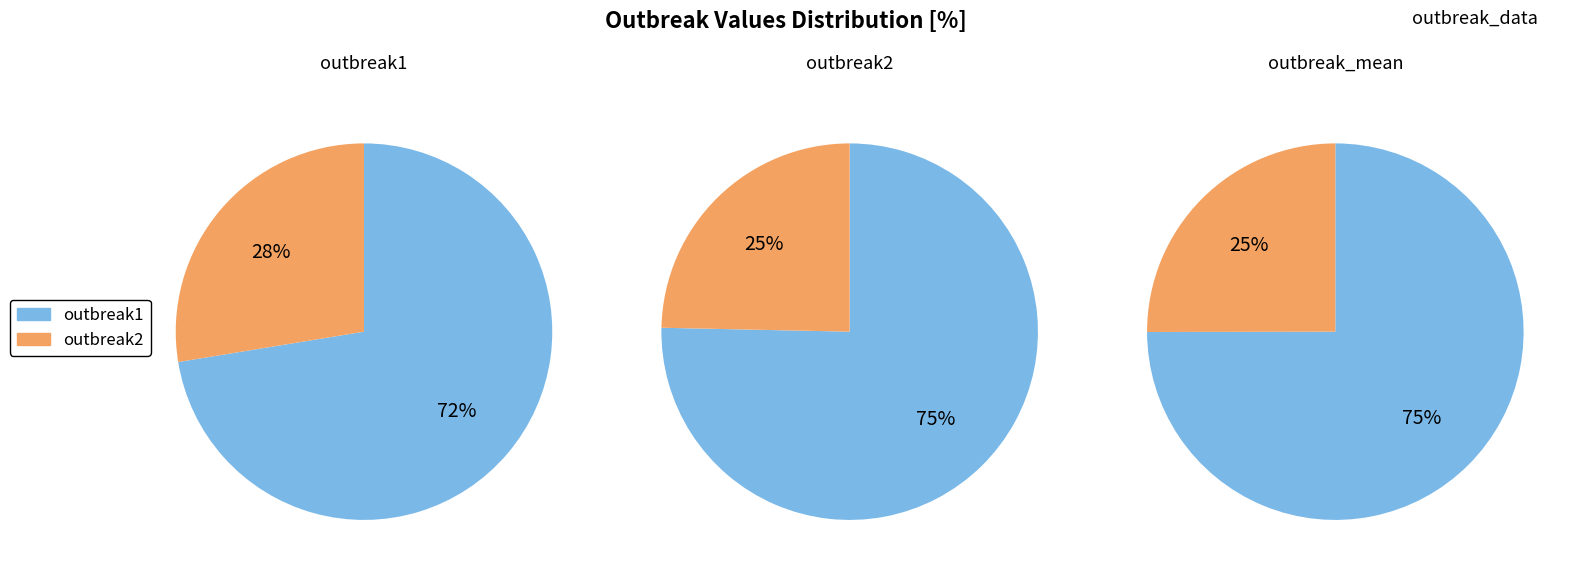

How many slices are in this pie chart?

6